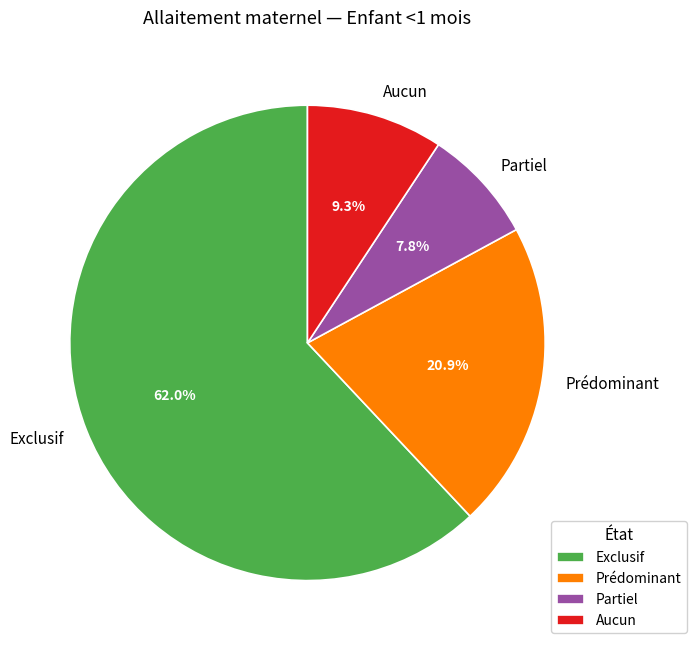

Is there any slice that represents more than half of the pie?

Yes